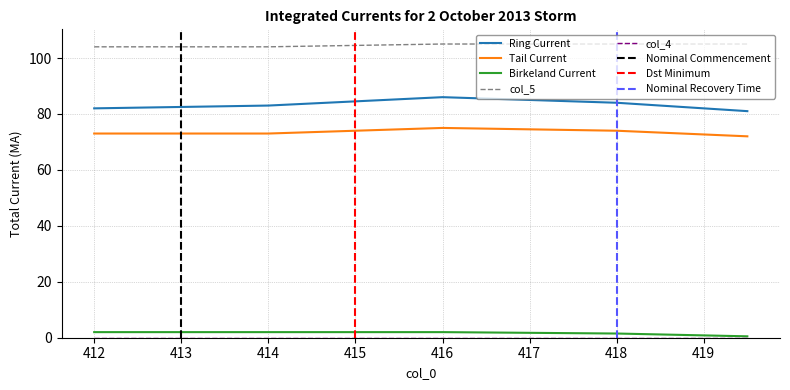

True or false: Tail Current and Ring Current intersect in this chart.

False